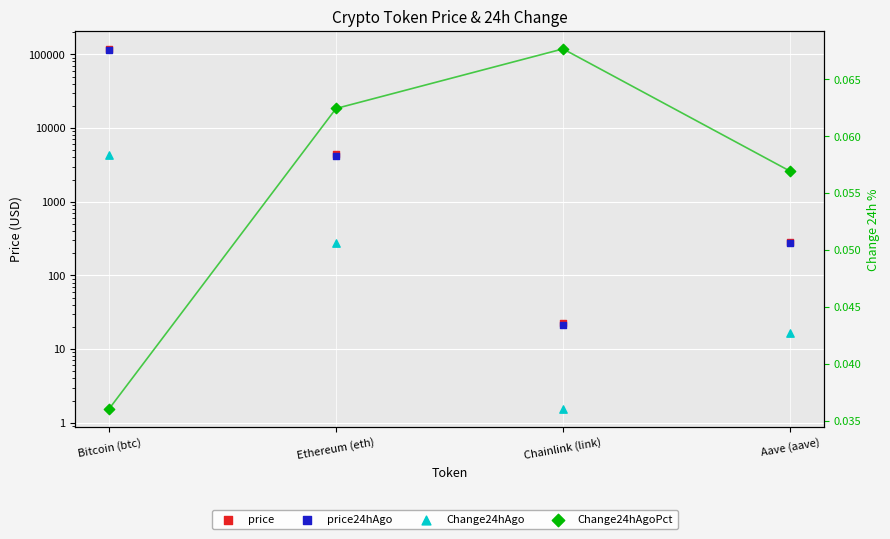

What are all the series names shown in the legend?

price, price24hAgo, Change24hAgo, Change24hAgoPct